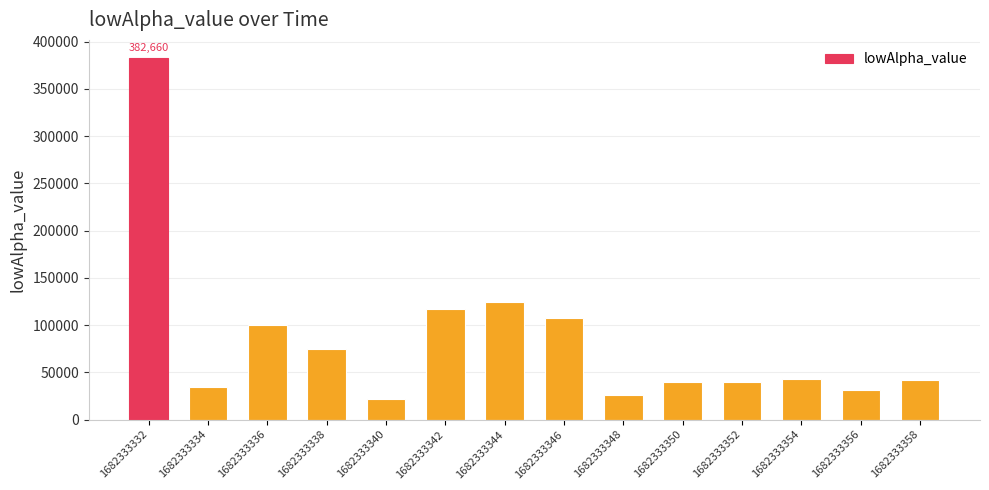

Which label corresponds to the largest value in the chart?

1682333332